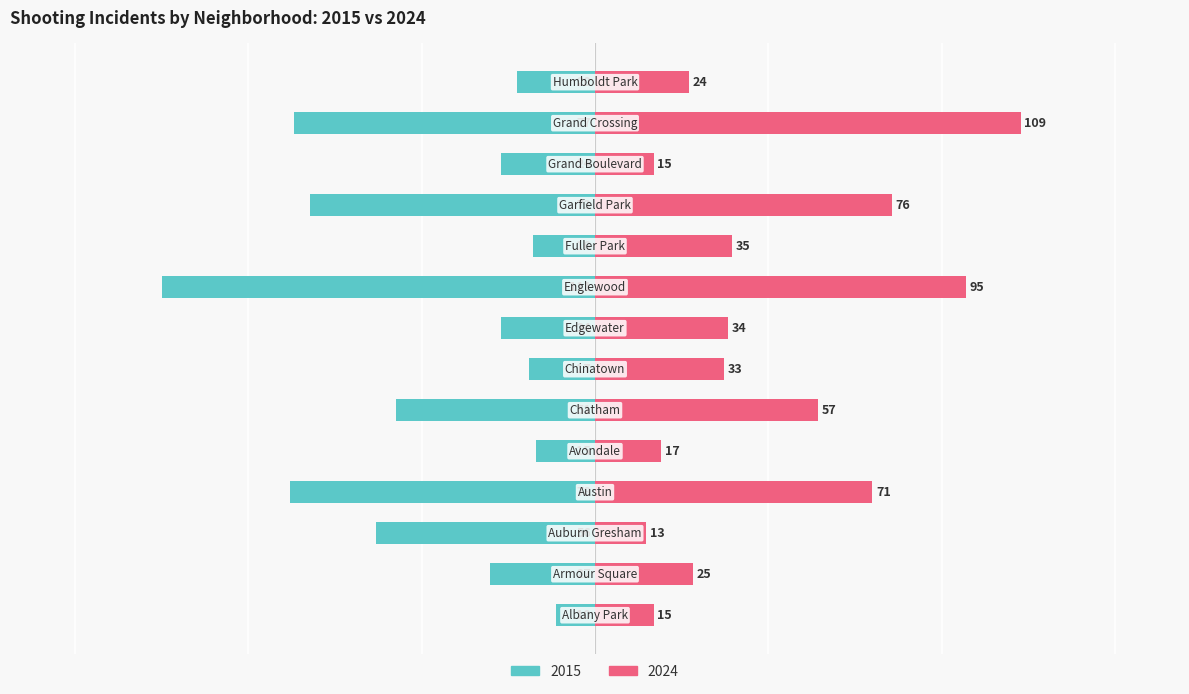

What is the sum of all 2015 values?

-599